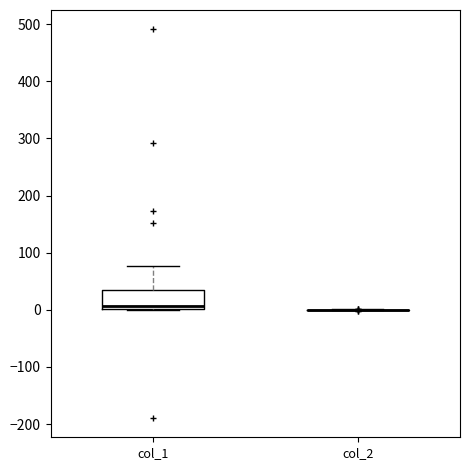

Reading left to right, read every box against the y-axis: the position of its median line, the range the box covers, and the ends of its whiskers. The values are not printed on the chart, so give them approximately, as read against the axis.

col_1: median 10, box 0 to 40, whiskers 0 to 80
col_2: box collapsed to a line at 0, whiskers 0 to 0